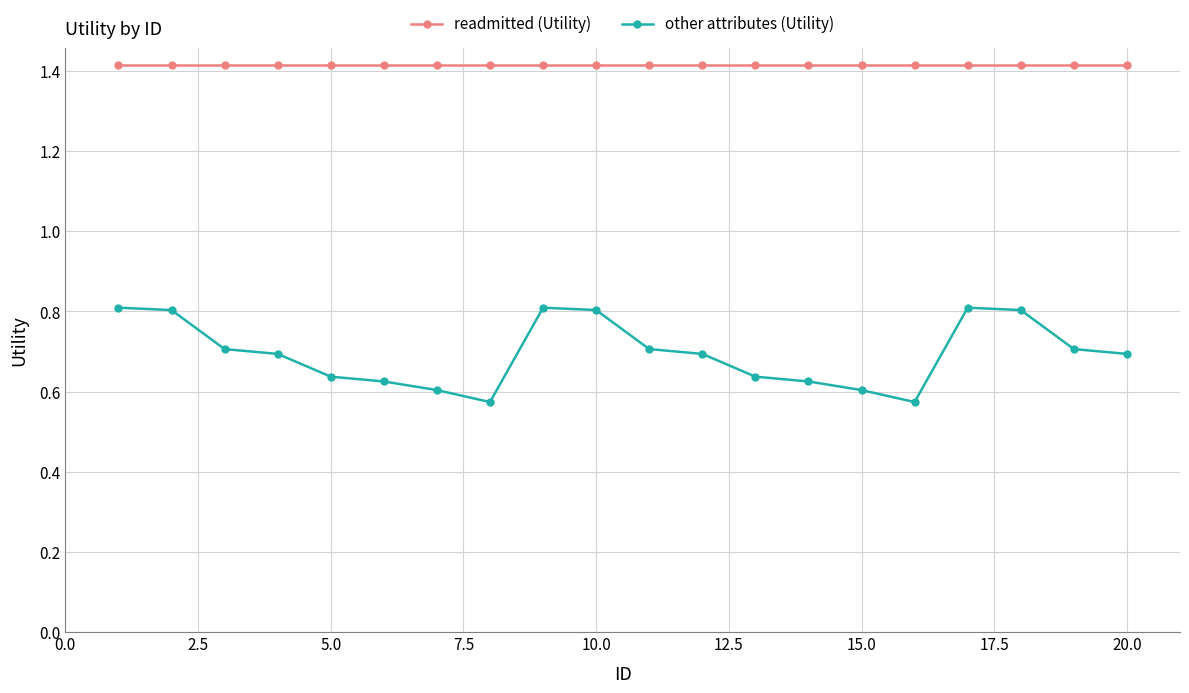

What is the value of the readmitted (Utility) point at the 2nd from the left?

1.4